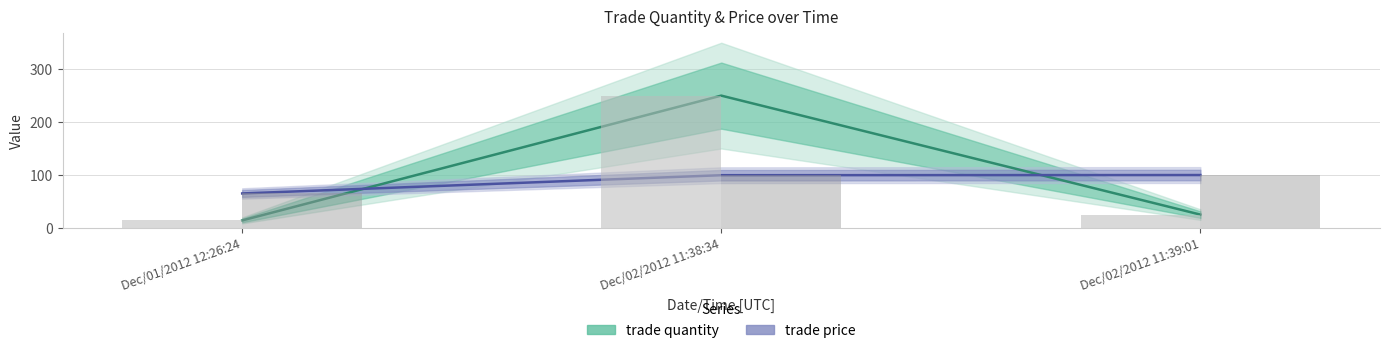

Reading left to right, extract all data points from this chart.

trade quantity: Dec/01/2012 12:26:24=14.0	Dec/02/2012 11:38:34=250.0	Dec/02/2012 11:39:01=25.0
trade price: Dec/01/2012 12:26:24=65.0	Dec/02/2012 11:38:34=99.5	Dec/02/2012 11:39:01=99.8